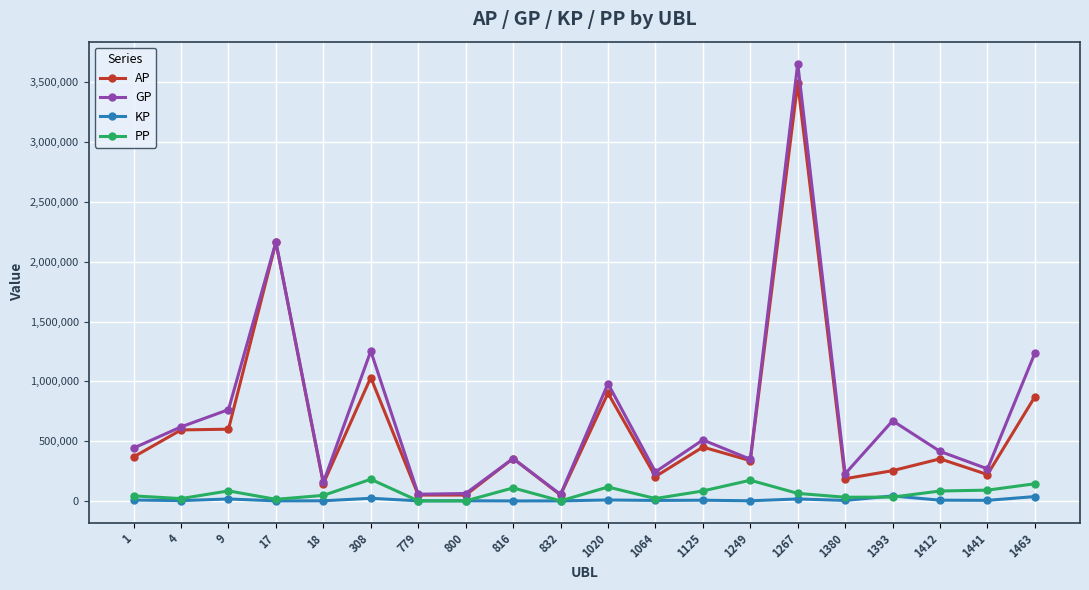

What is the value of the AP point at the 6th from the left?

1032100.0